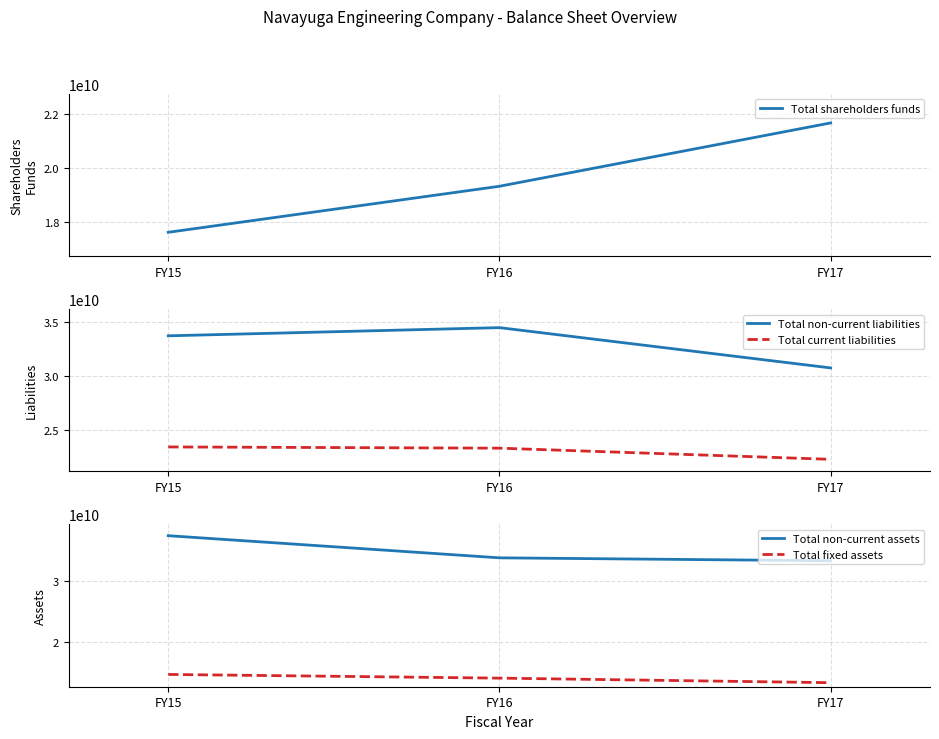

Rank the categories by Total non-current assets value from lowest to highest.

FY17, FY16, FY15